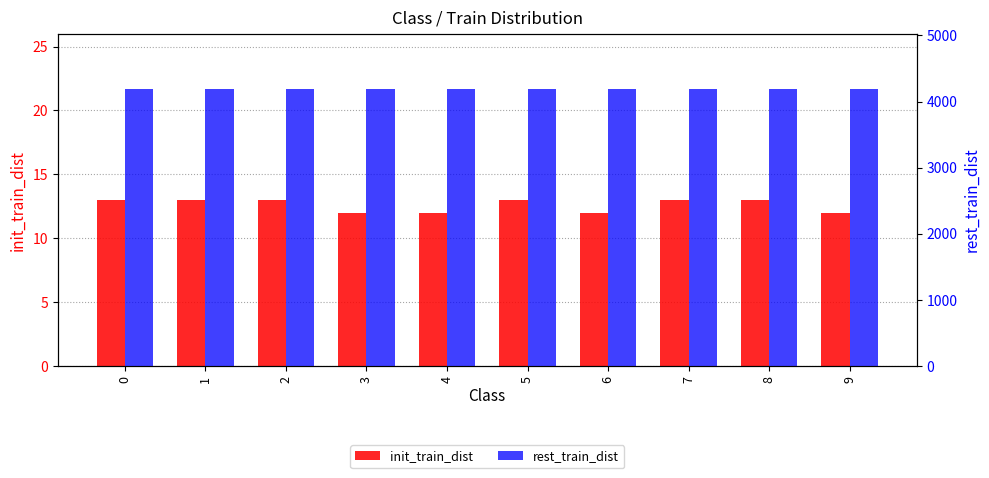

What value does the init_train_dist series have at 6?

12